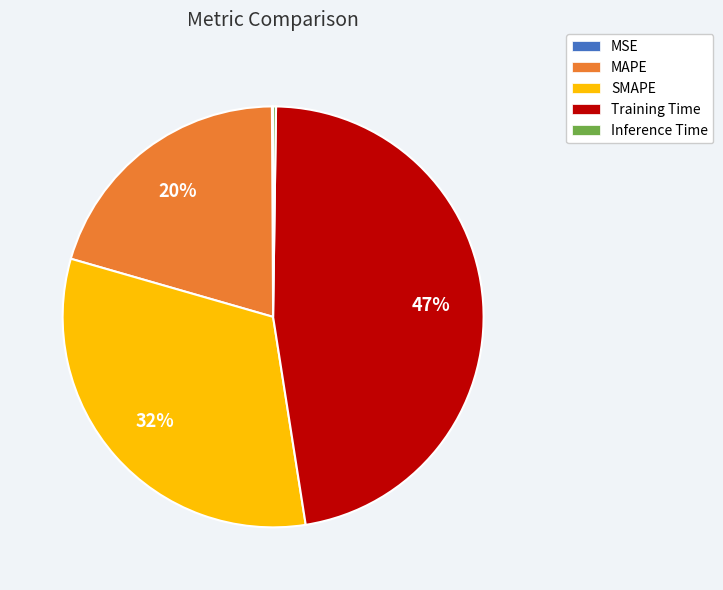

To the nearest percent, what is the difference between the largest and smallest slice percentages?

47%